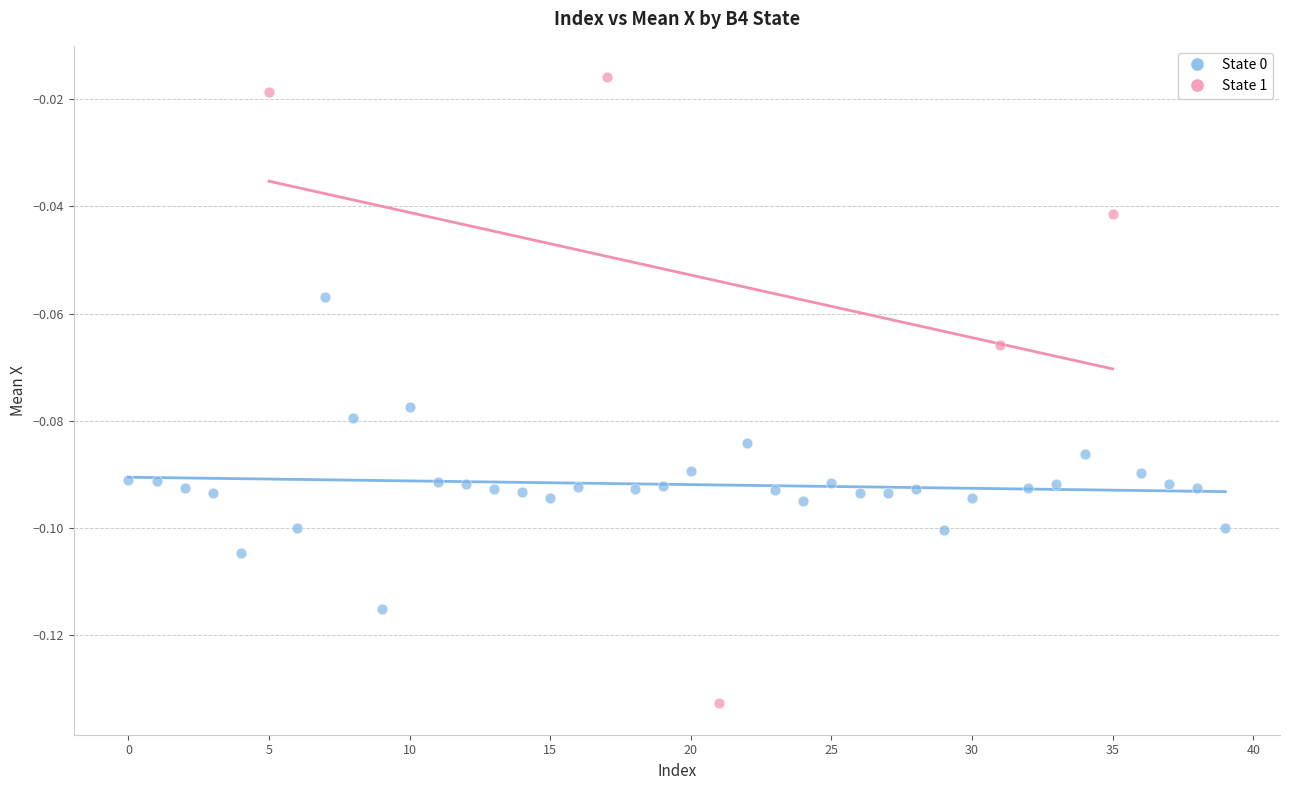

Which series contains the highest Y value?

State 1